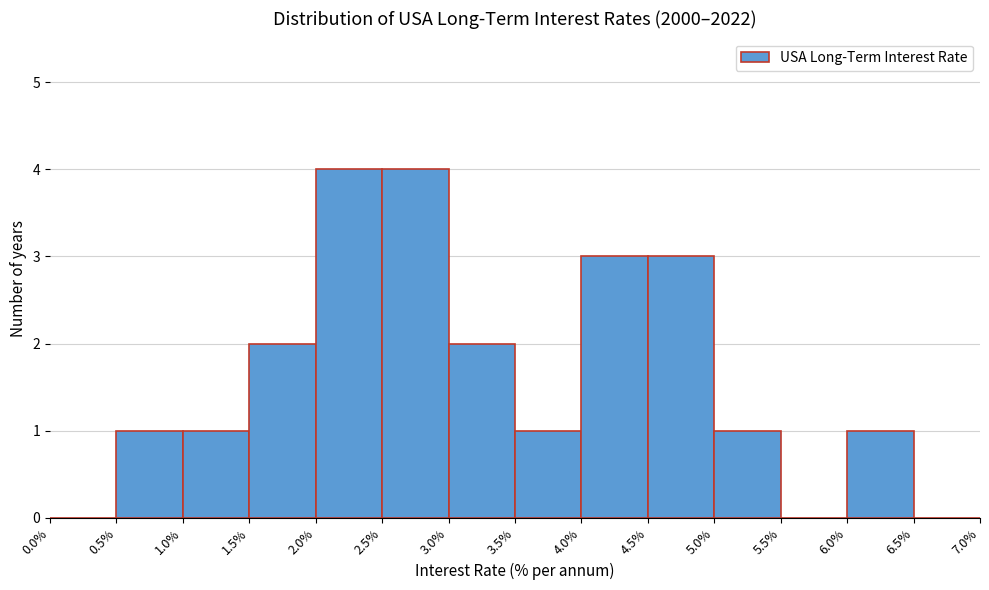

What is the height of the bar covering 2.0% to 2.5% on the x-axis? The values are not printed on the chart, so give them approximately, as read against the axis.

4